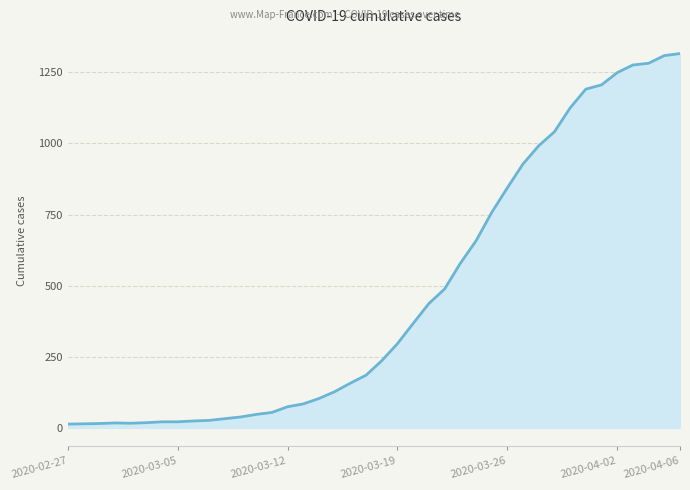

What is the greatest value displayed?

1316